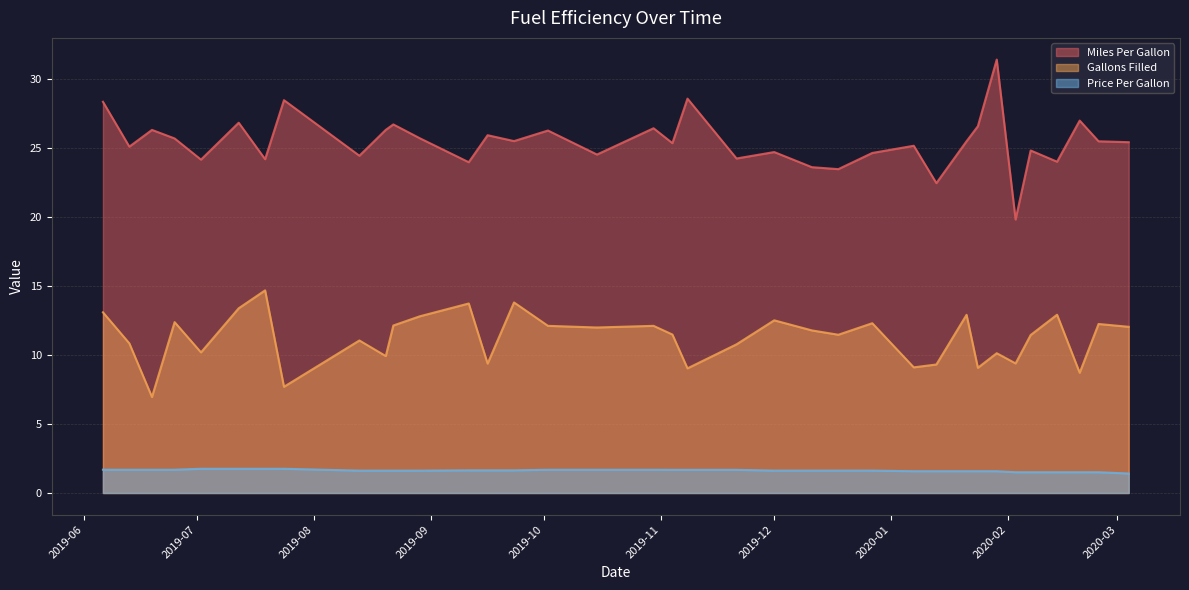

Reading right to left, transcribe all the data shown in this chart.

Miles Per Gallon: 25.4	25.5	27.0	24.0	24.8	19.8	31.4	26.6	25.5	22.4	25.2	24.6	23.5	23.6	24.7	24.2	28.6	25.3	26.4	24.5	26.3	25.5	25.9	24.0	25.7	26.7	26.3	24.4	28.5	24.2	26.8	24.2	25.7	26.3	25.1	28.3
Gallons Filled: 12.0	12.2	8.7	12.9	11.4	9.4	10.1	9.1	12.9	9.3	9.1	12.3	11.5	11.8	12.5	10.8	9.0	11.5	12.1	12.0	12.1	13.8	9.4	13.7	12.8	12.1	9.9	11.1	7.7	14.7	13.4	10.2	12.4	7.0	10.8	13.1
Price Per Gallon: 1.4	1.5	1.5	1.5	1.5	1.5	1.6	1.6	1.6	1.6	1.6	1.6	1.6	1.6	1.6	1.7	1.7	1.7	1.7	1.7	1.7	1.6	1.6	1.6	1.6	1.6	1.6	1.6	1.8	1.8	1.8	1.8	1.7	1.7	1.7	1.7